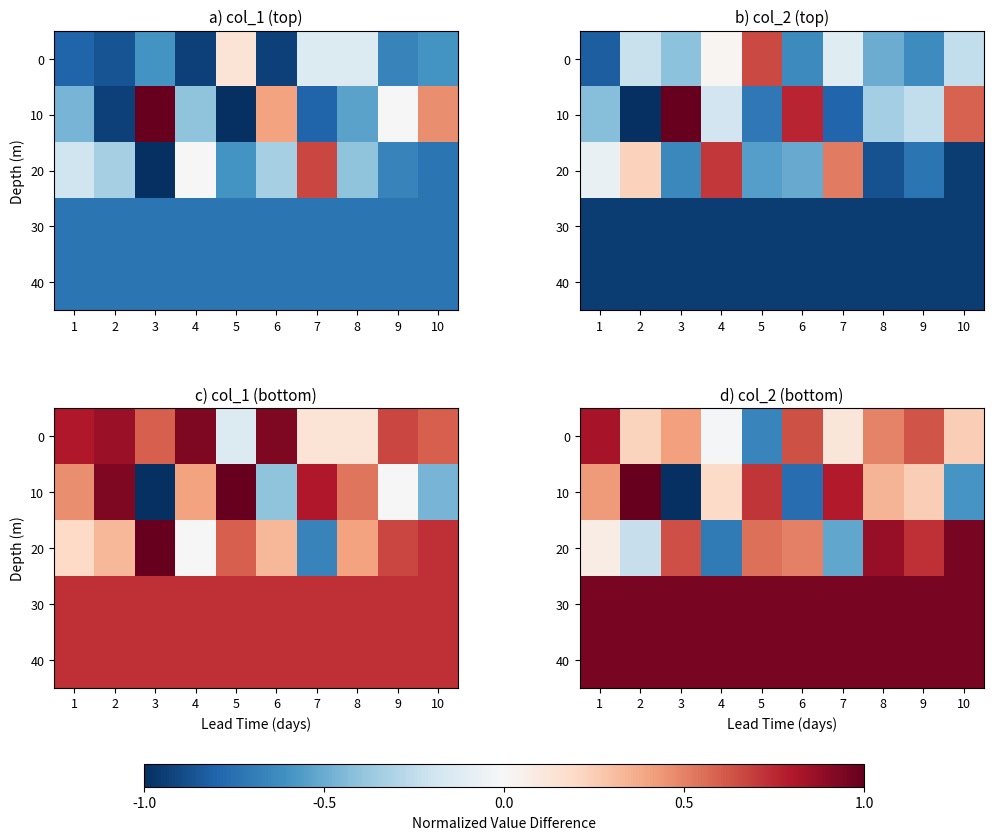

What is the sum of all 0 values?

2.9